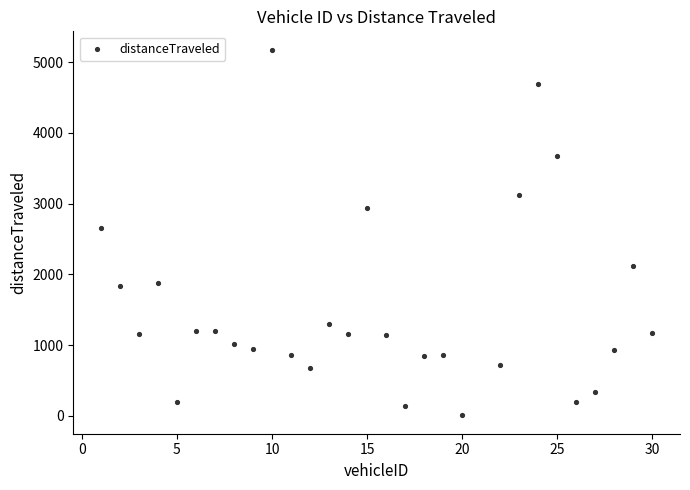

What is the range of Y values (max minus min)?

5168.1